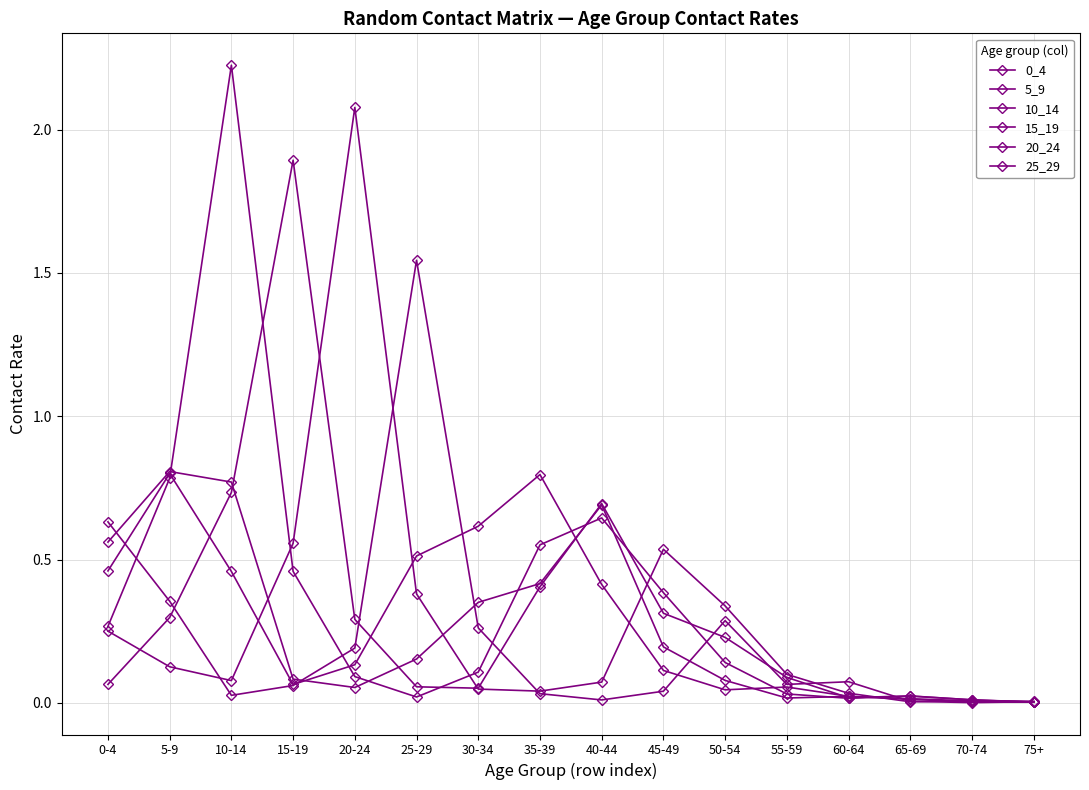

How many series are shown in this chart?

6